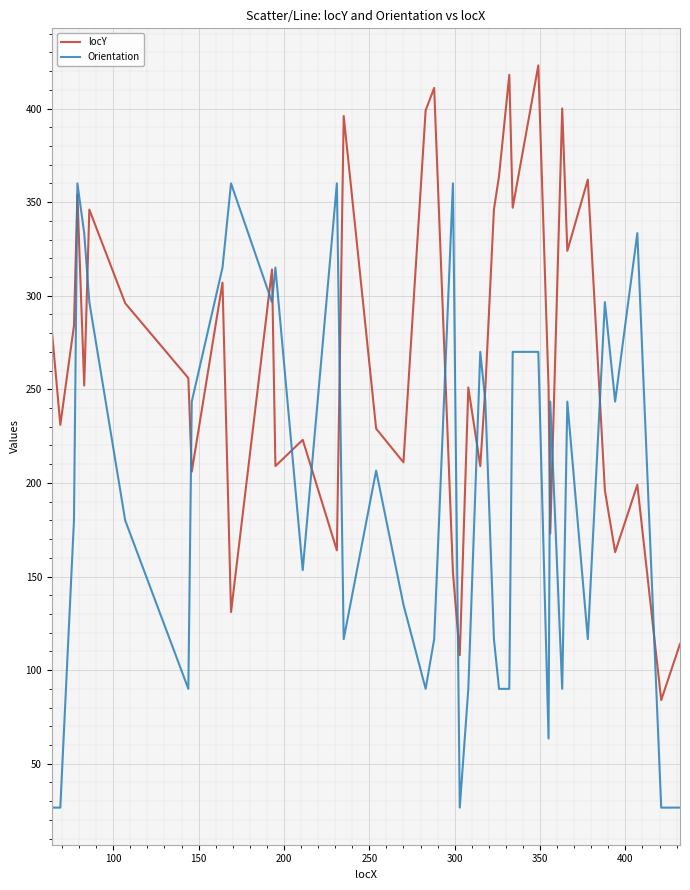

Which series ends up on top after the final intersection of Orientation and locY?

locY